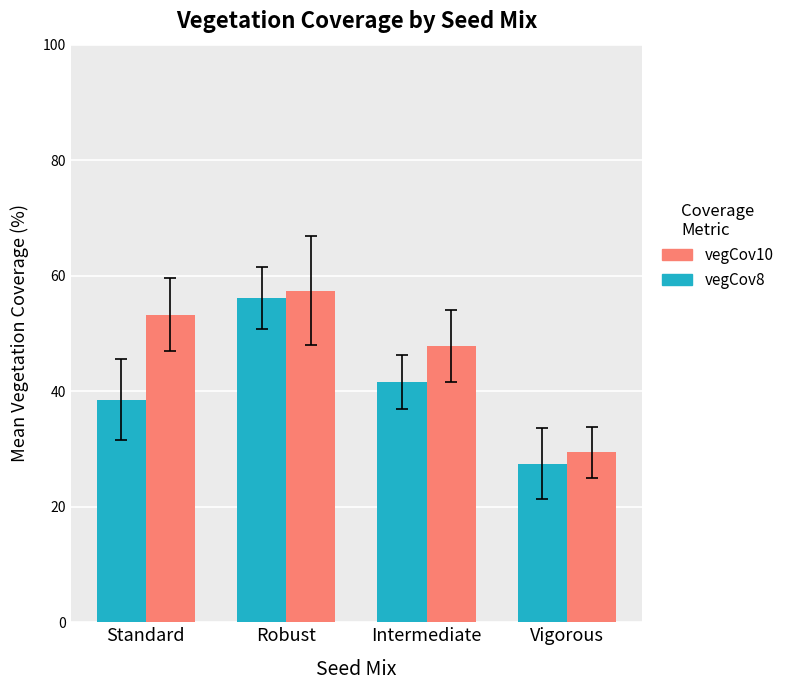

What is the total value across all series at Vigorous?

56.9